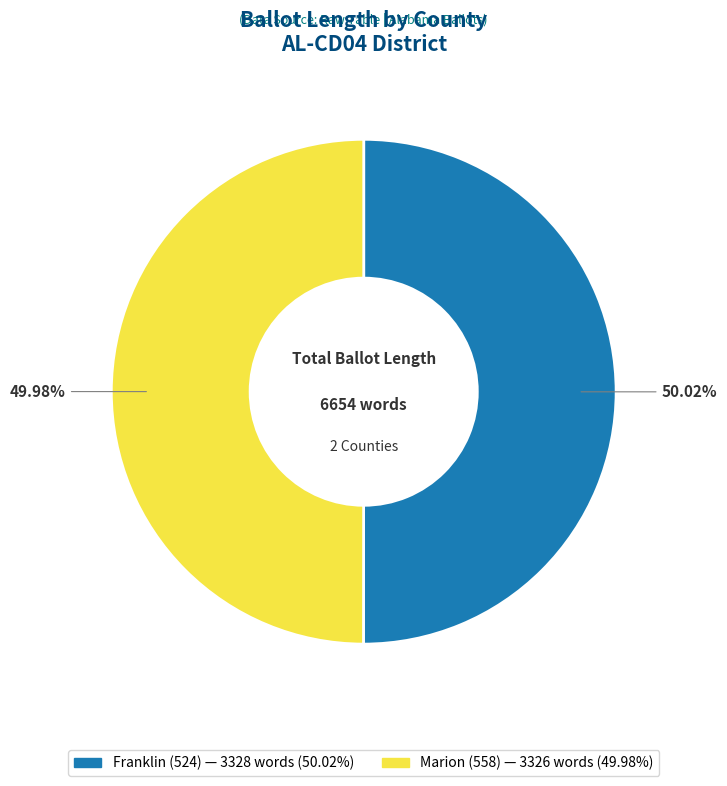

How many segments does this pie chart have?

2